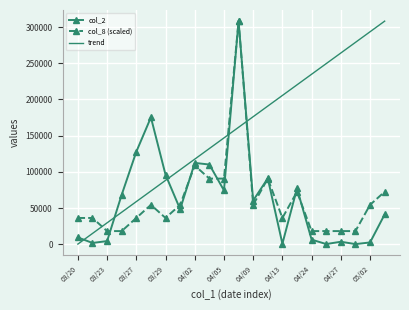

After their last crossing, which series has the higher values: col_2 or trend?

trend